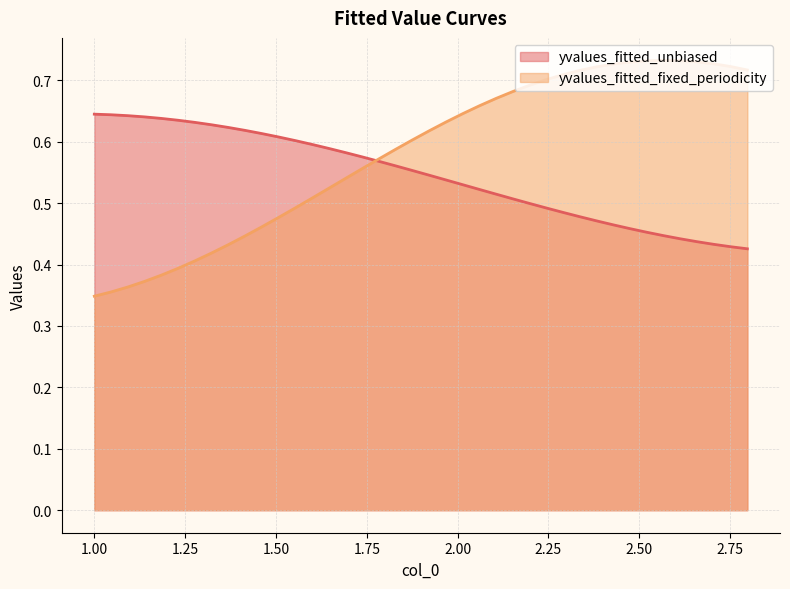

What is the lowest value of the yvalues_fitted_fixed_periodicity series?

0.3